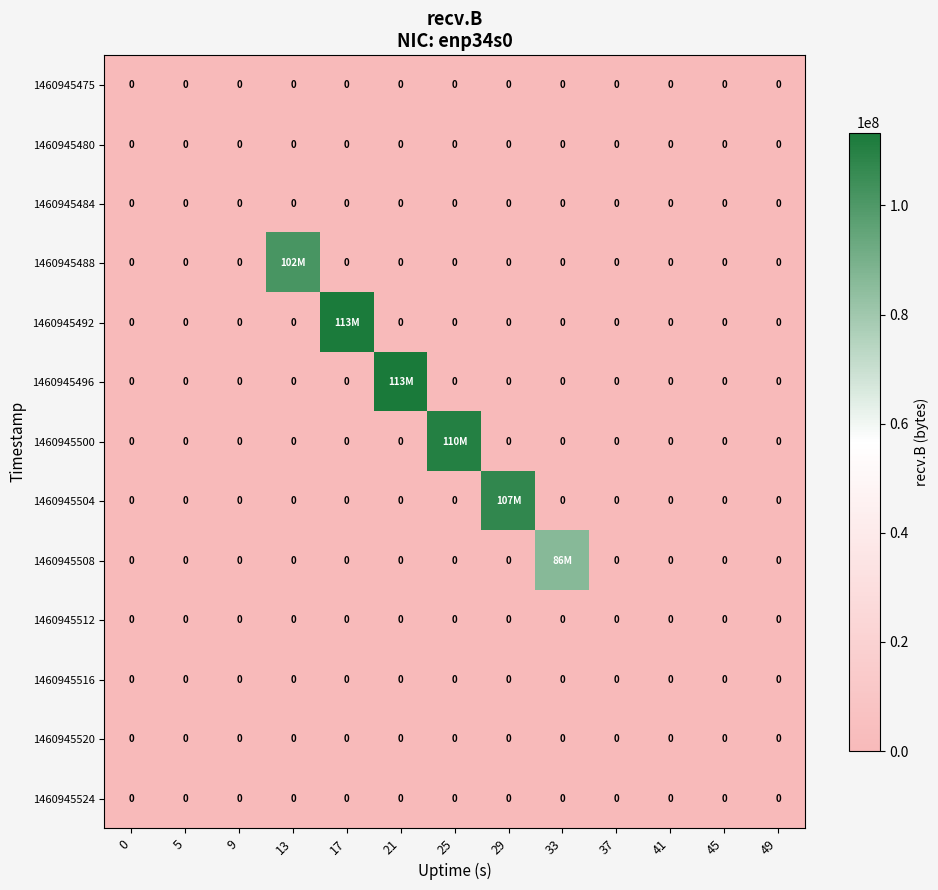

The 1460945480 series shows 0 at 29. True or false?

True